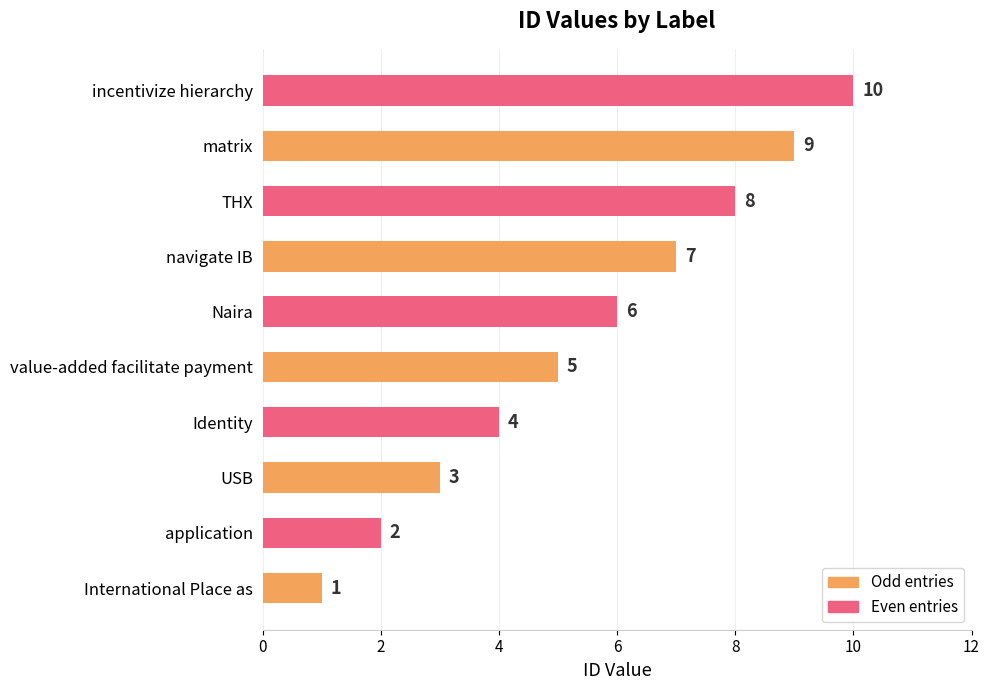

How many values are between 3 and 8?

6